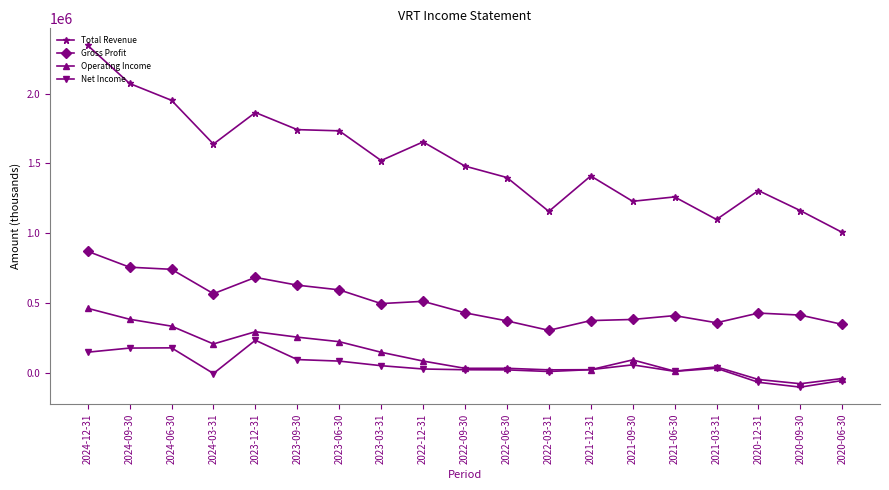

At which category does the chart reach its minimum across all series?

2020-09-30